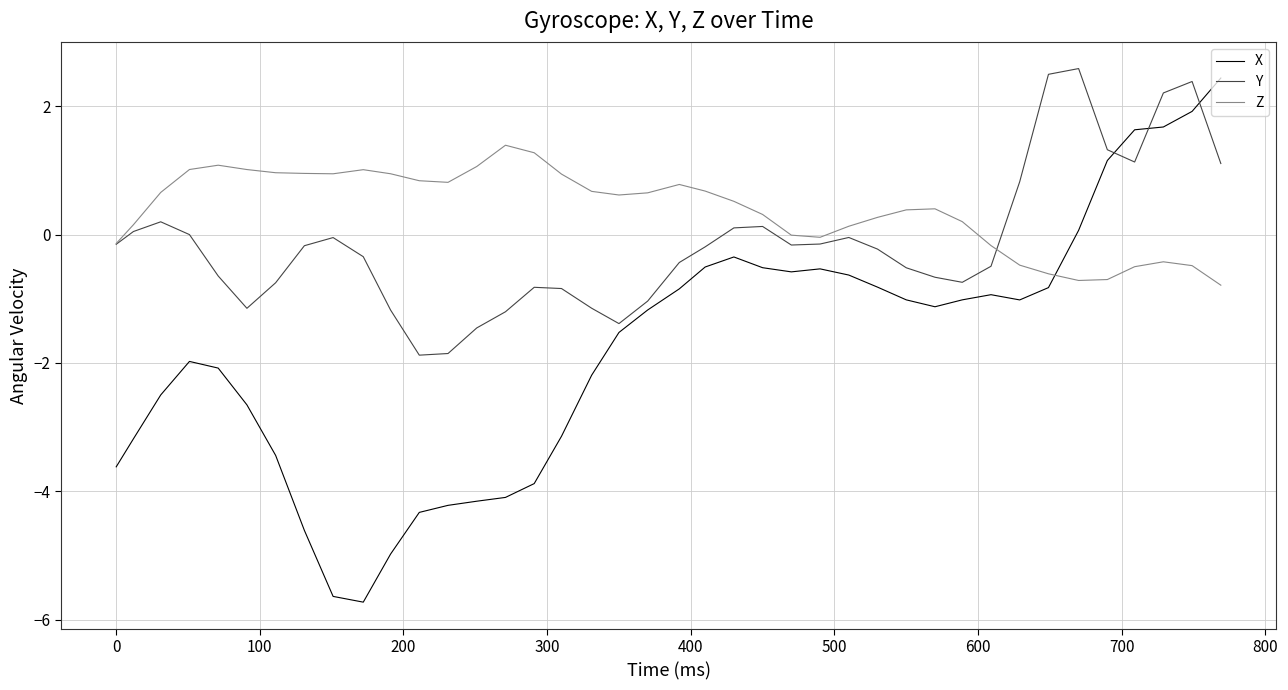

What is the highest value of the X series?

2.4